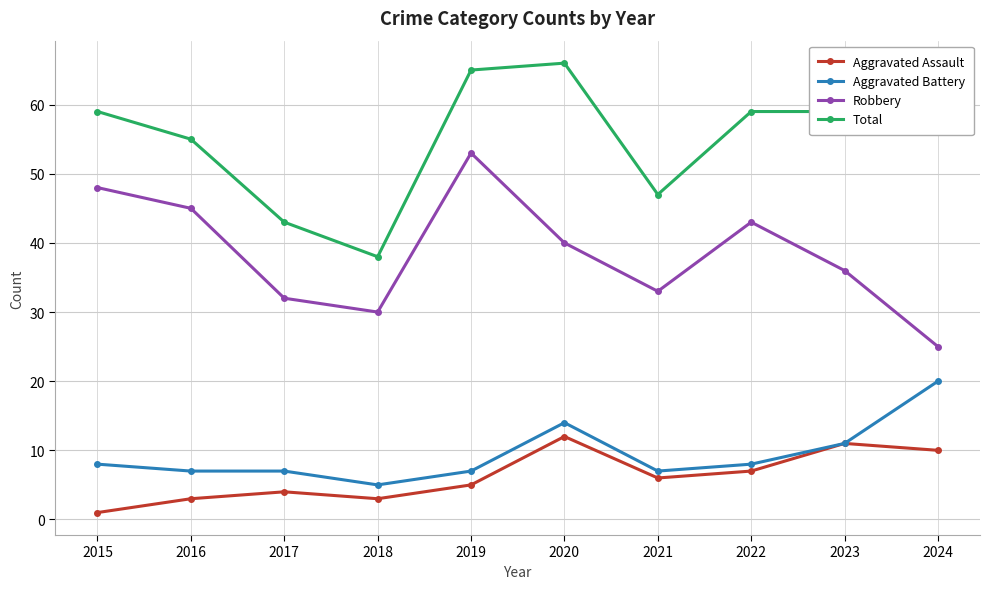

How many distinct data groups are displayed?

4